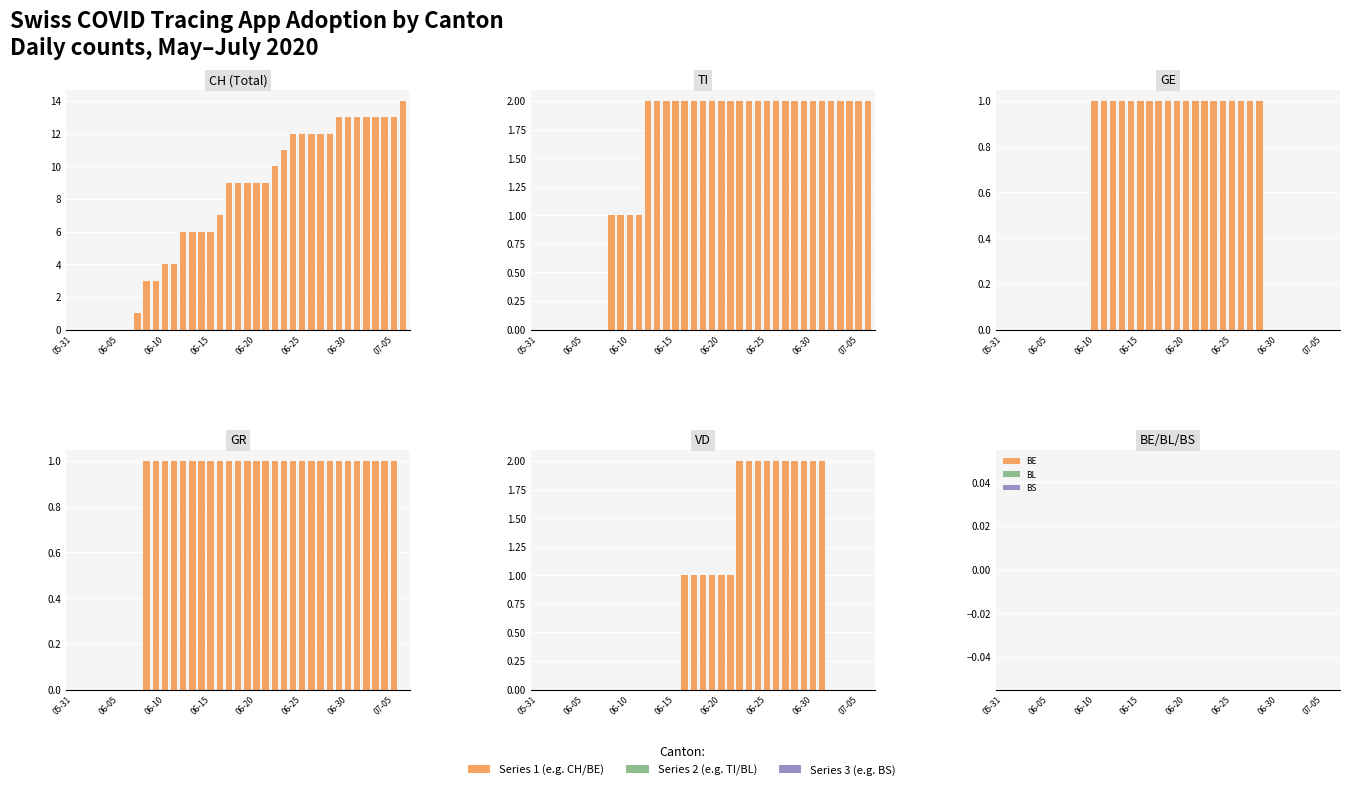

How many values in the CH series are below 9?

17